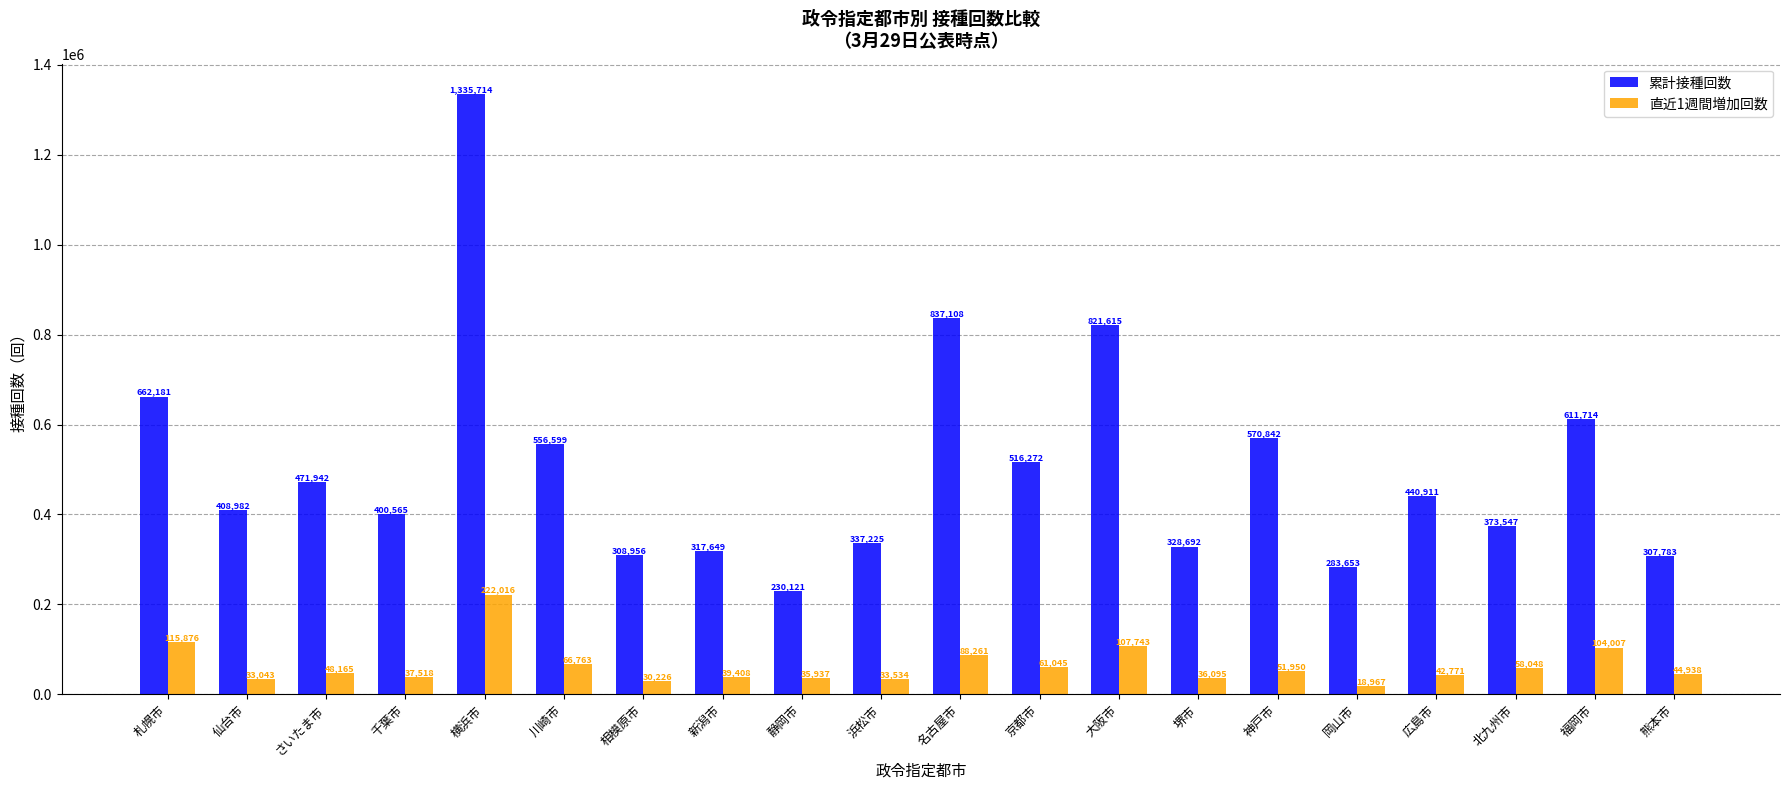

Does the chart contain stacked bars?

No